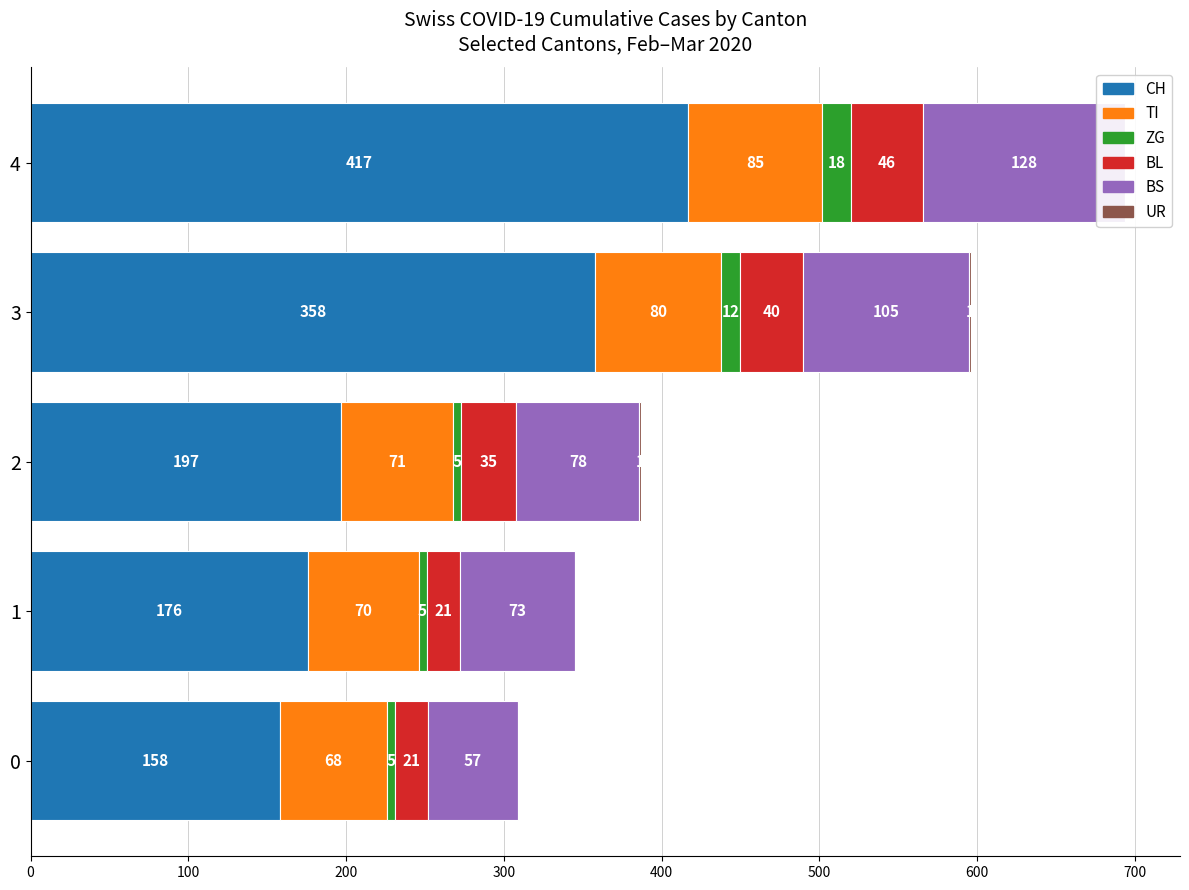

Rank the series at 0 from lowest to highest value.

UR, ZG, BL, BS, TI, CH